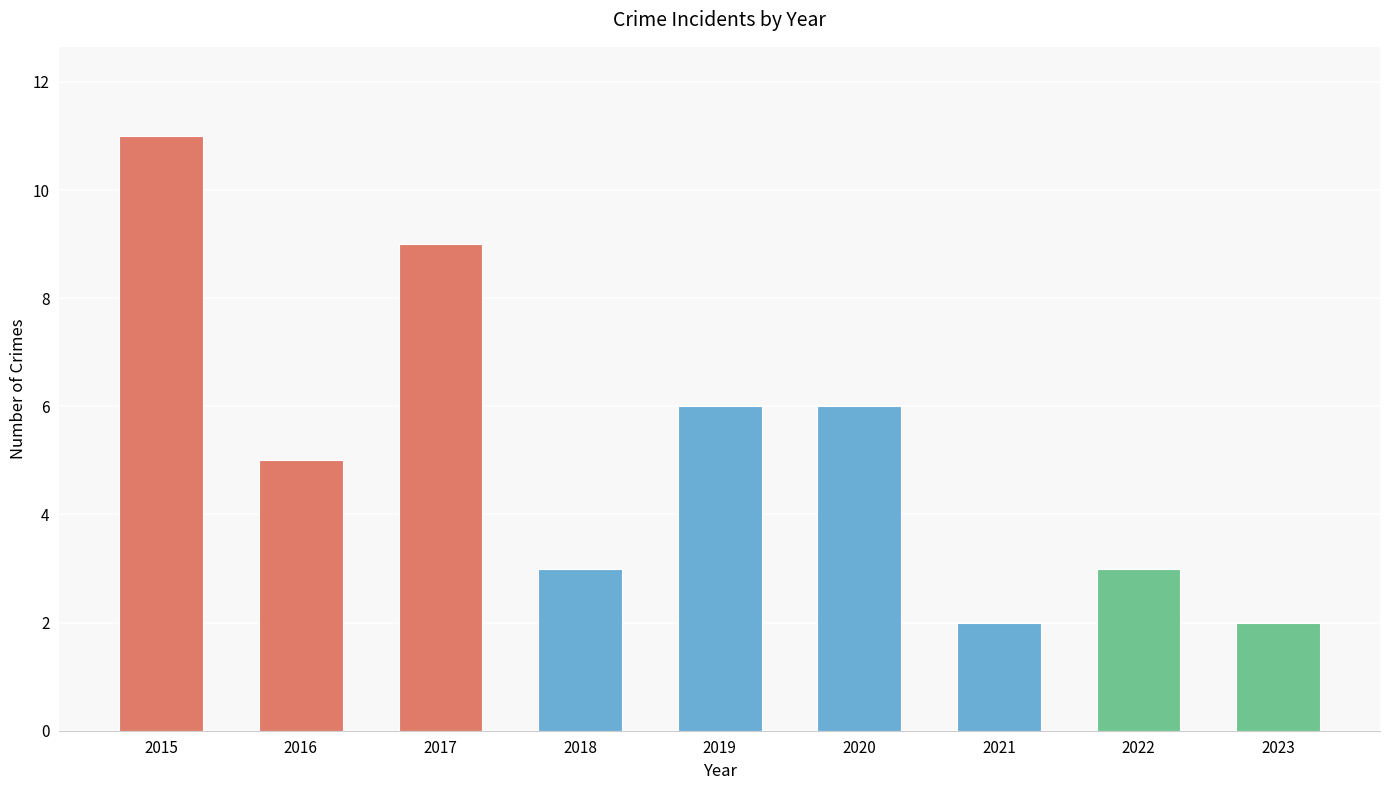

Which has a higher value, 2016 or 2015?

2015